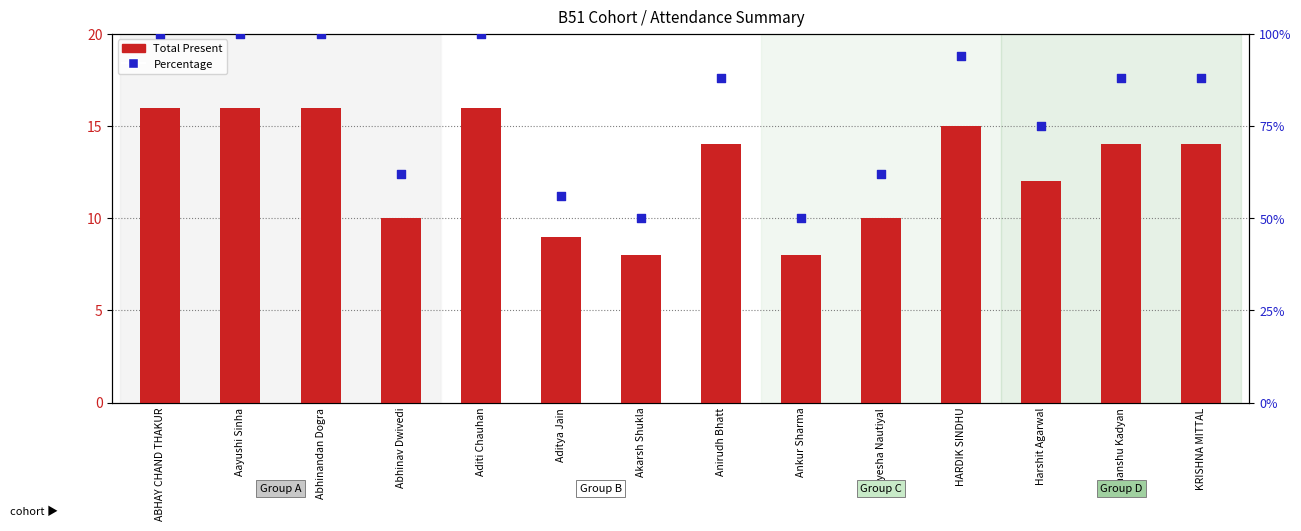

Which series has the largest Y range (max minus min)?

Percentage